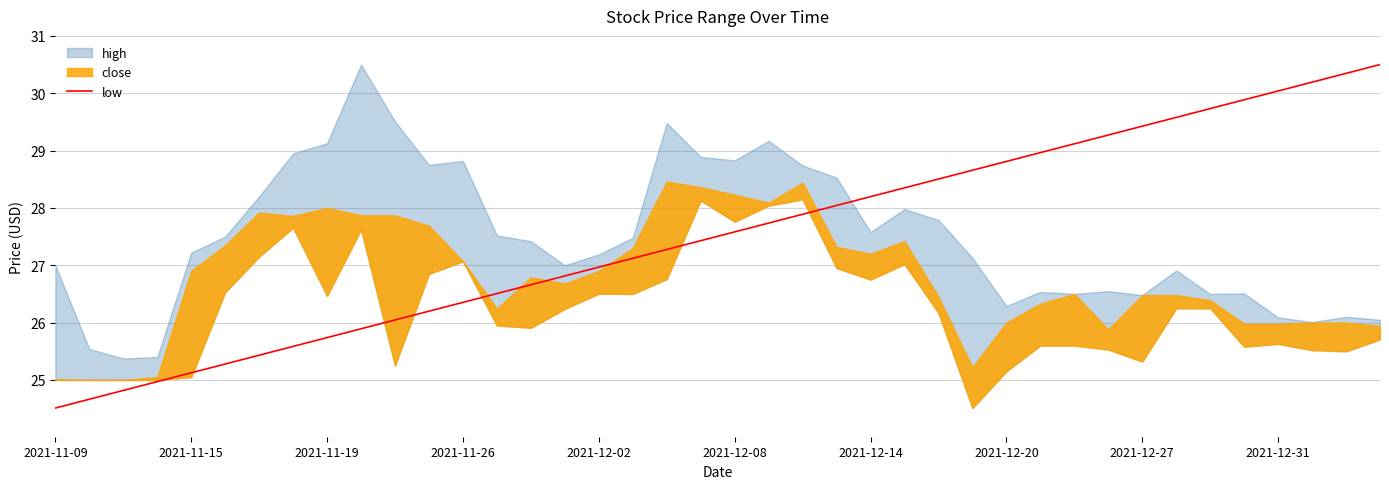

The value of low at 2021-12-02 is 38.7. True or false?

False